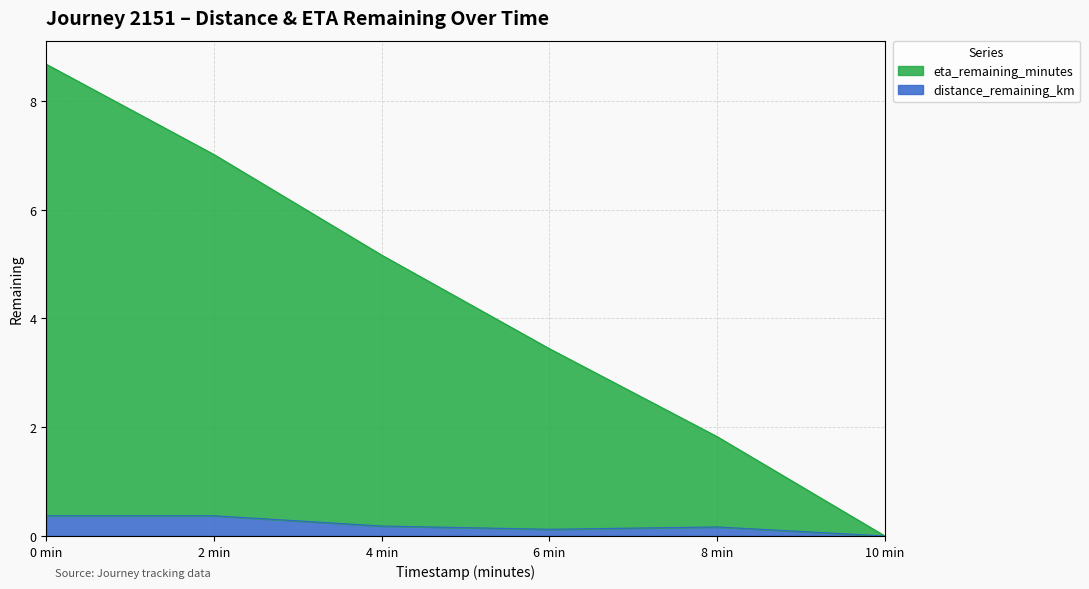

What is the maximum value for distance_remaining_km?

0.4